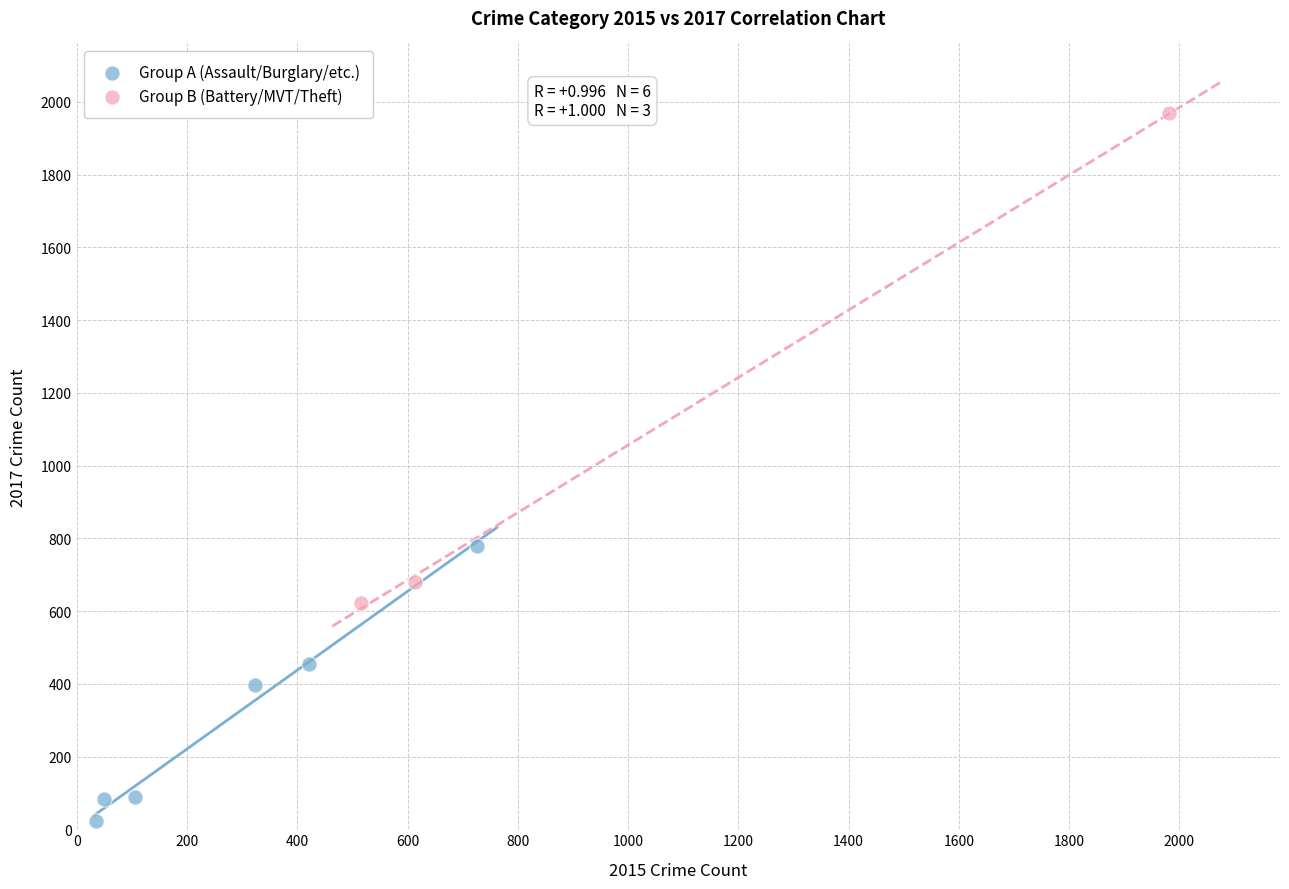

Which series reaches the maximum Y coordinate?

Group B (Battery/MVT/Theft)